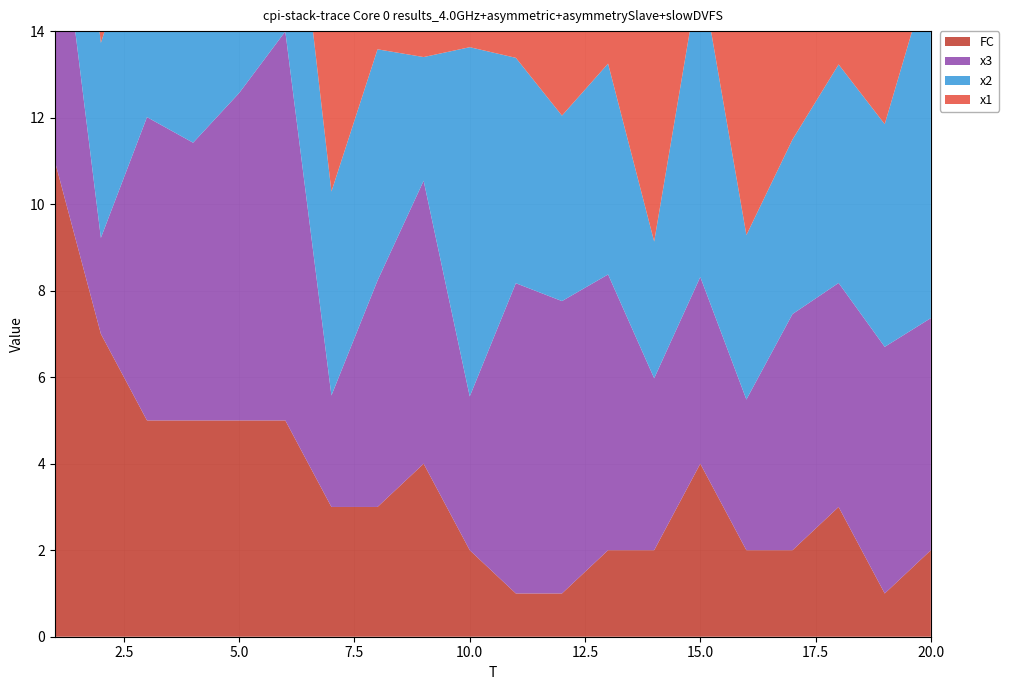

Reading right to left, extract all data points from this chart.

x1: 5.0	3.8	6.9	3.3	5.2	8.1	5.2	3.8	7.3	2.5	6.2	8.8	2.7	7.4	7.6	2.5	5.1	3.9	7.0	4.1
x2: 8.1	5.1	5.1	4.0	3.8	7.1	3.2	4.9	4.3	5.2	8.1	2.9	5.3	4.7	5.6	8.3	7.9	5.1	4.5	5.0
x3: 5.4	5.7	5.2	5.5	3.5	4.3	4.0	6.4	6.8	7.2	3.6	6.5	5.2	2.6	9.0	7.6	6.4	7.0	2.2	6.8
FC: 2.0	1.0	3.0	2.0	2.0	4.0	2.0	2.0	1.0	1.0	2.0	4.0	3.0	3.0	5.0	5.0	5.0	5.0	7.0	11.0